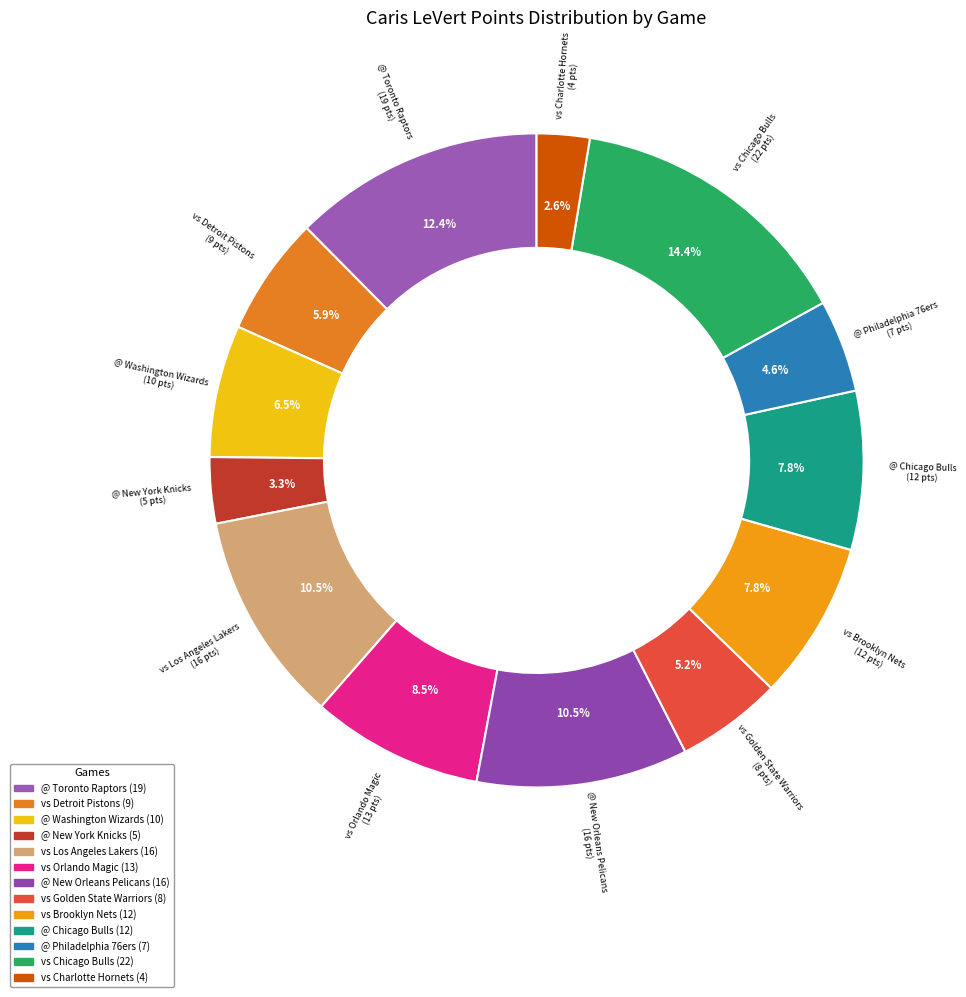

To the nearest percent, what is the combined percentage of vs Orlando Magic and vs Brooklyn Nets?

16%